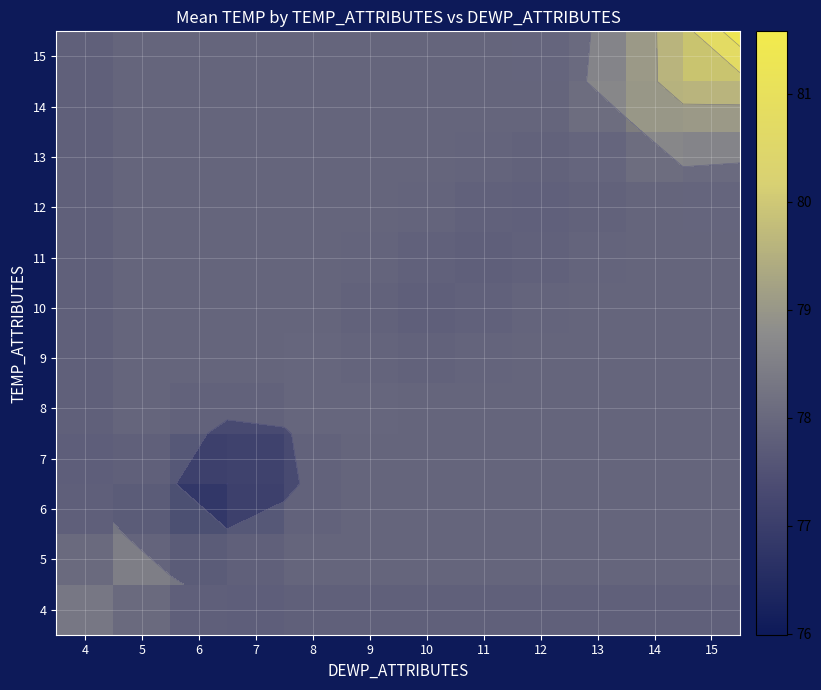

The 11 series shows 77.8 at 5. True or false?

True